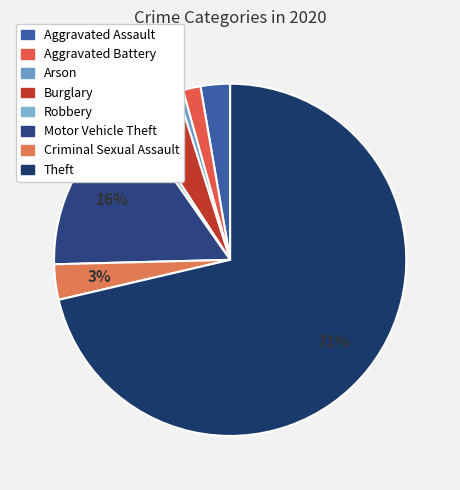

What portion of the pie excludes Aggravated Assault?

97.3%